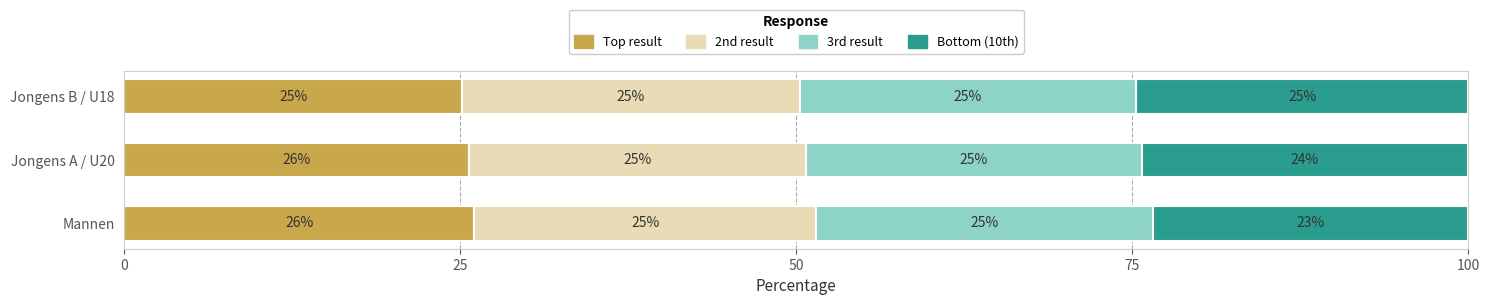

What is the total value across all series at Jongens B / U18?

100.0